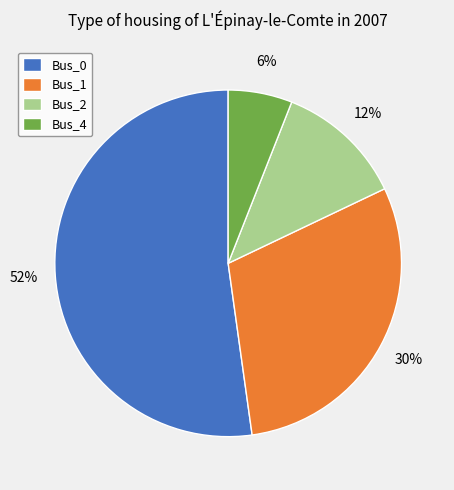

How many segments does this pie chart have?

4